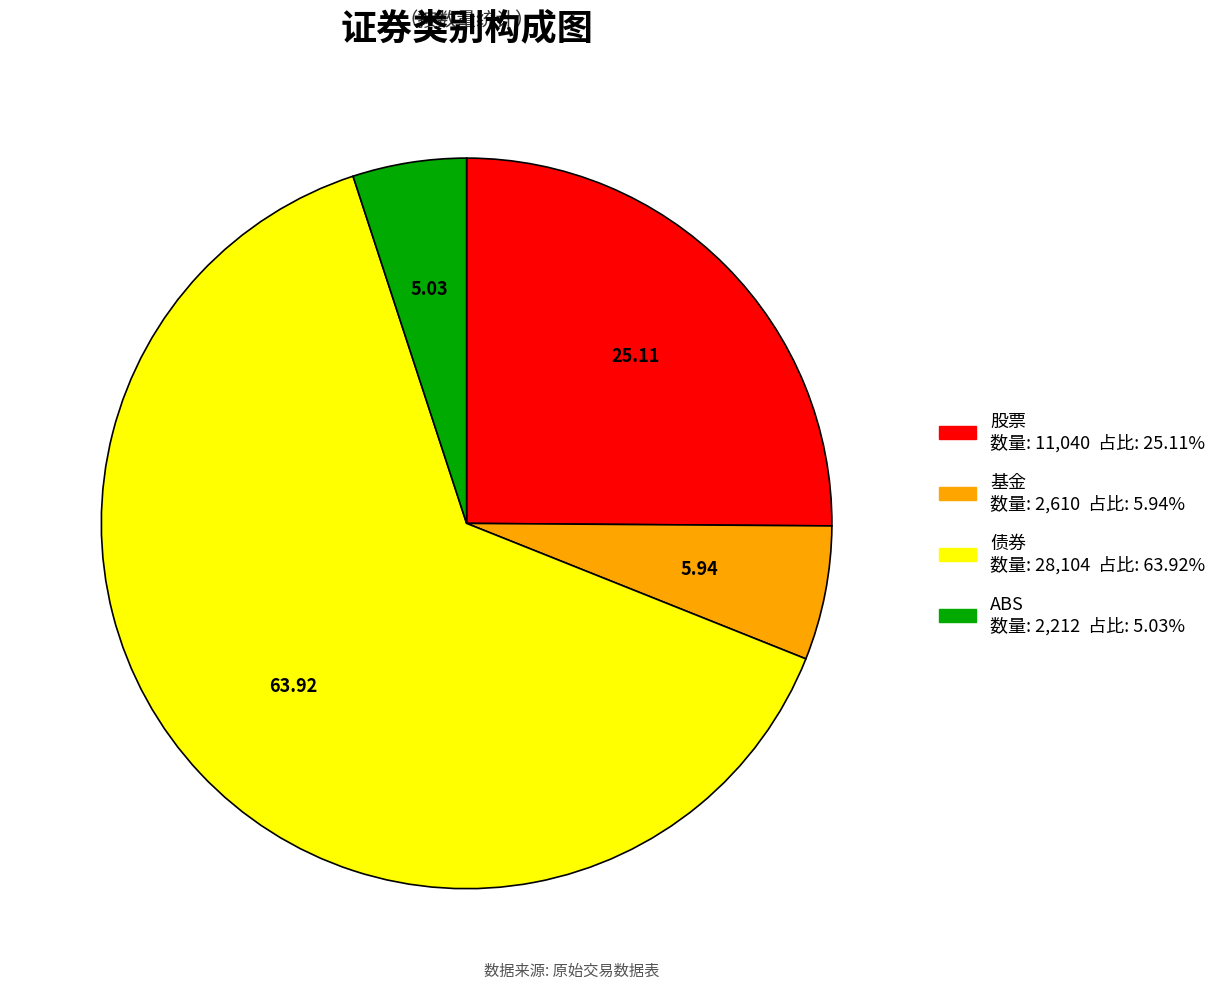

Which category has the biggest portion of the pie?

债券